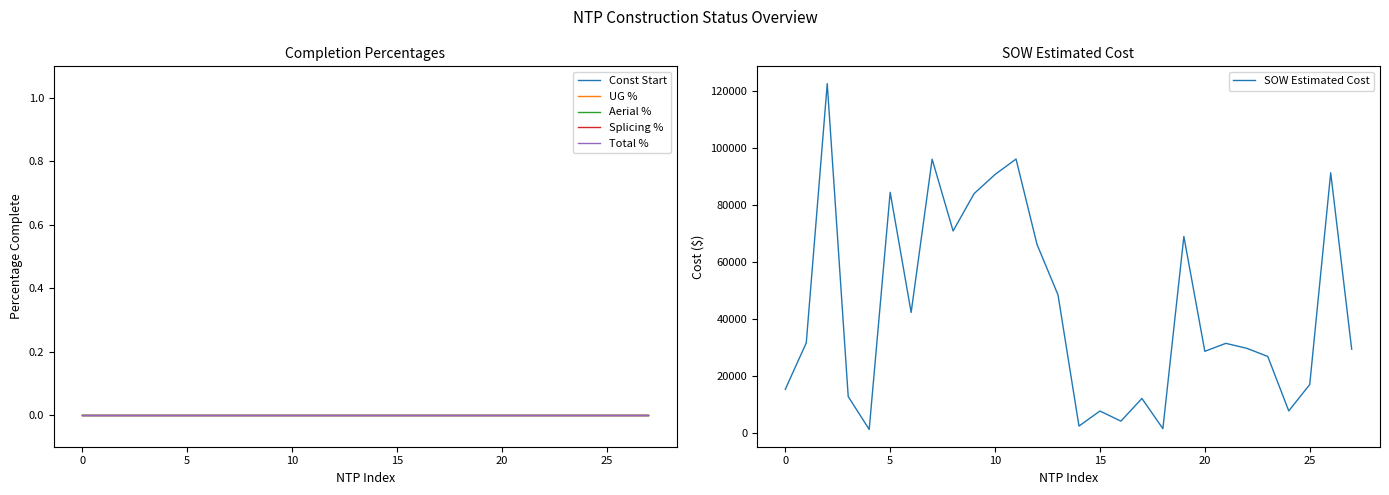

Which series has the widest spread of values?

SOW Estimated Cost